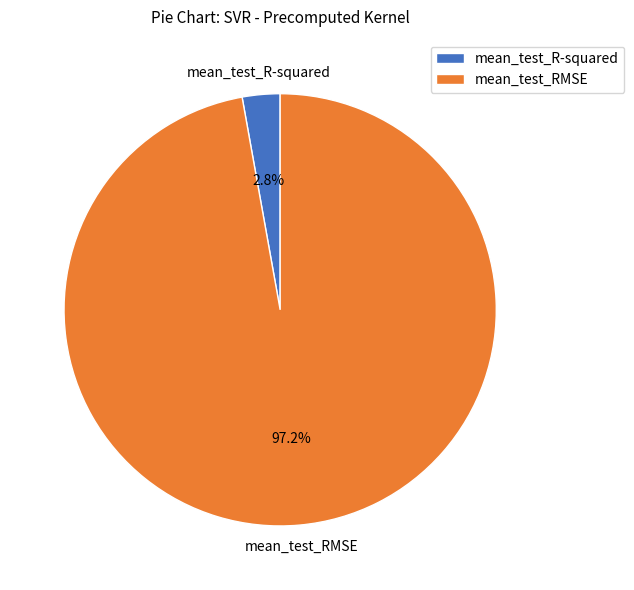

What percentage is the mean_test_RMSE slice, to the nearest percent?

97%